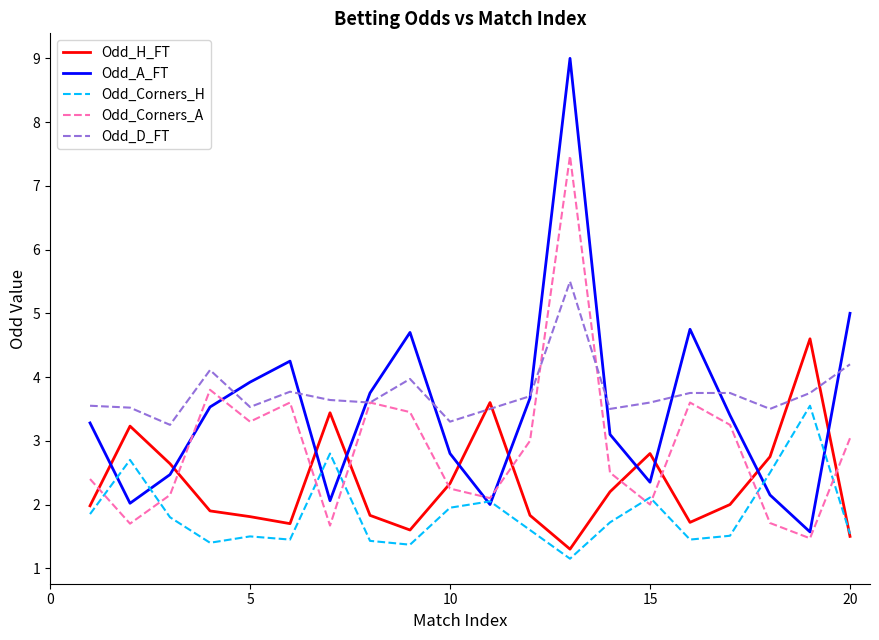

Which series has the largest range (max minus min)?

Odd_A_FT